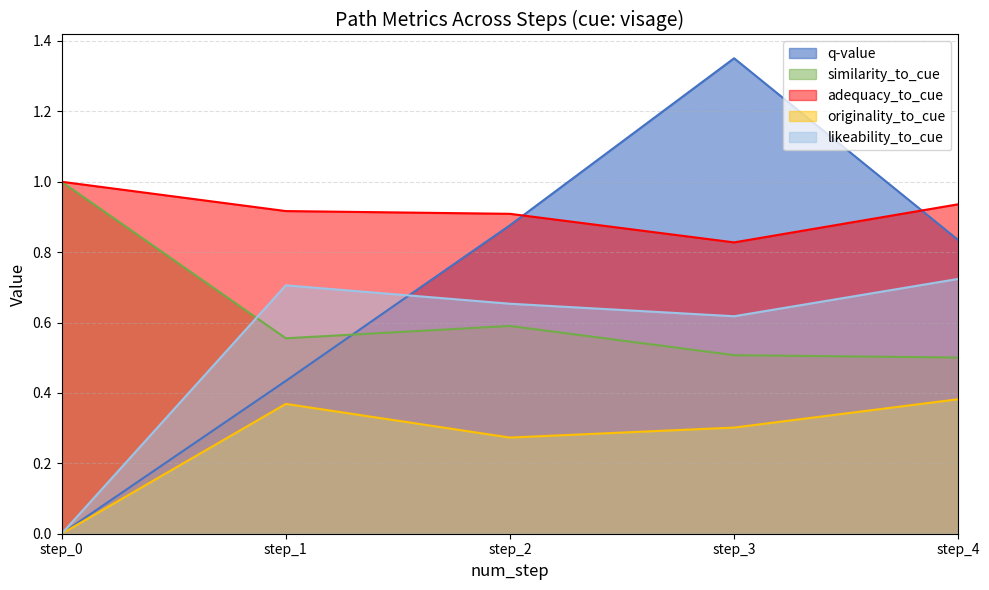

True or false: originality_to_cue has a value of 0.1 at step_2.

False